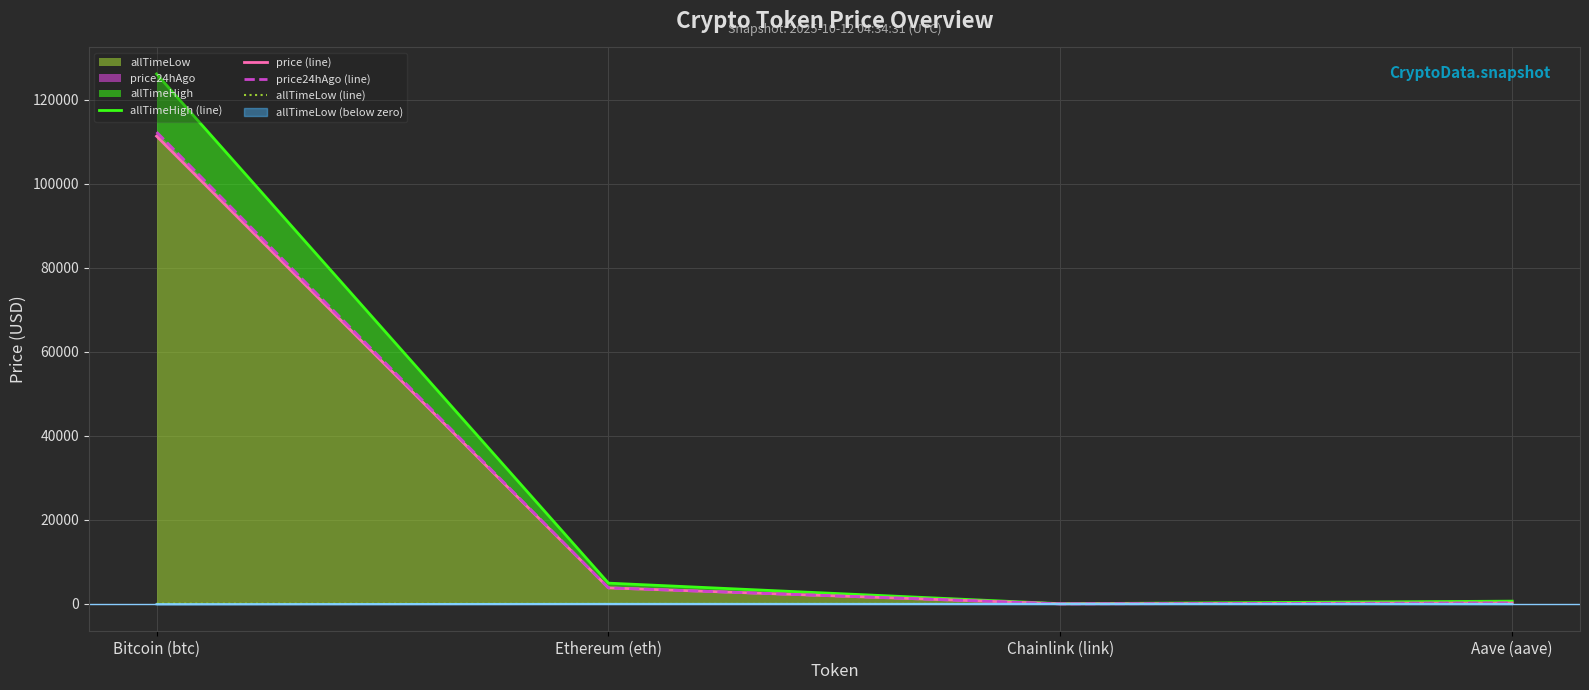

At how many categories does at least one series exceed 30044?

1